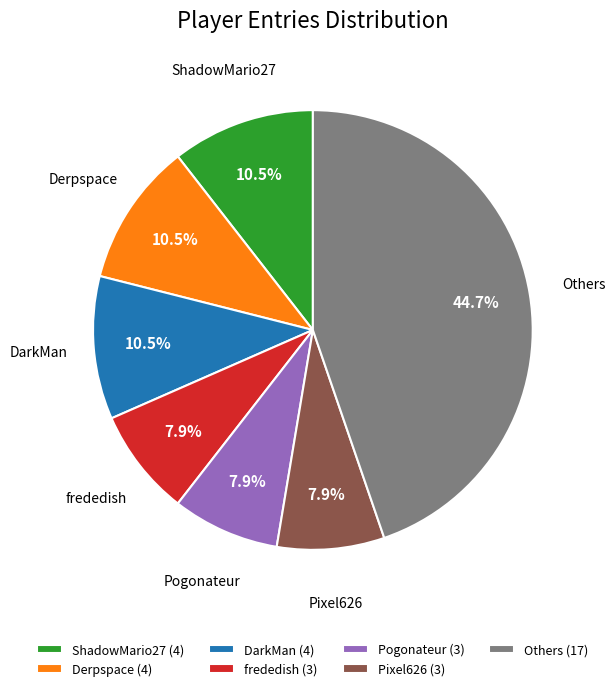

Which has a higher value, Others (17) or ShadowMario27 (4)?

Others (17)